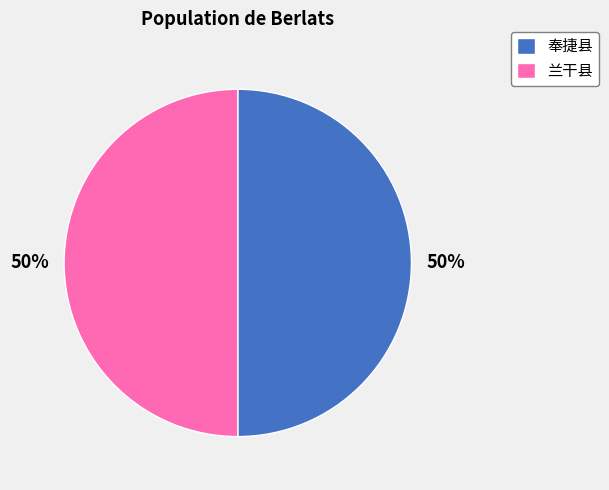

How many segments does this pie chart have?

2